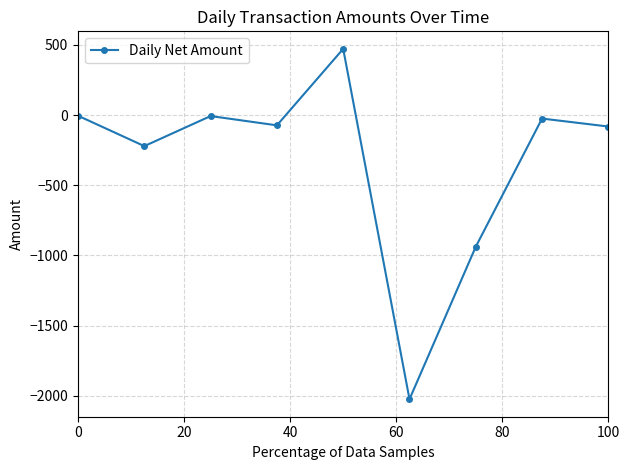

What is the value of the 7th point from the left?

-937.6